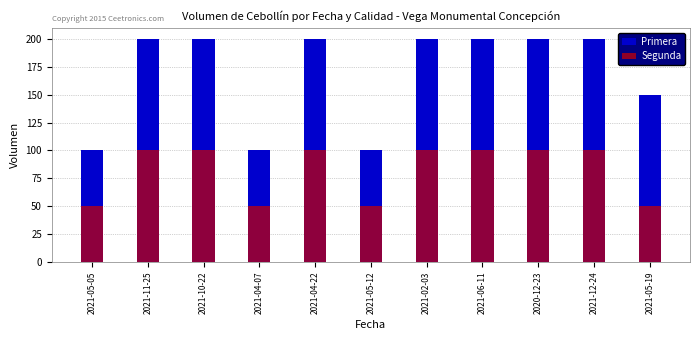

At 2021-05-19, list the series in order from smallest to largest.

Segunda, Primera